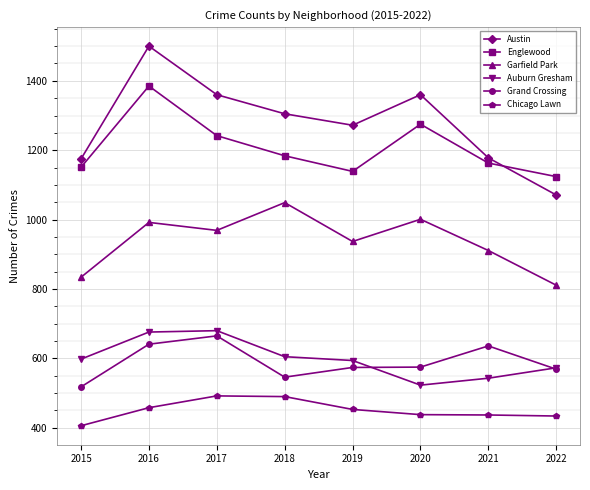

True or false: Chicago Lawn and Grand Crossing cross at least once.

False